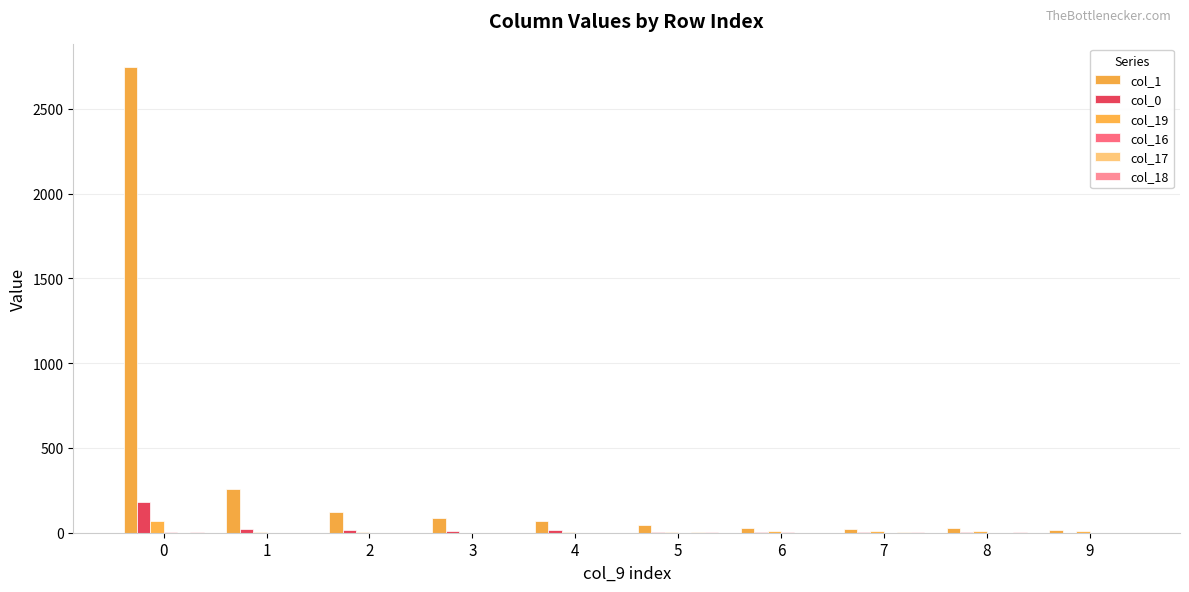

Count the number of categories in the chart.

10